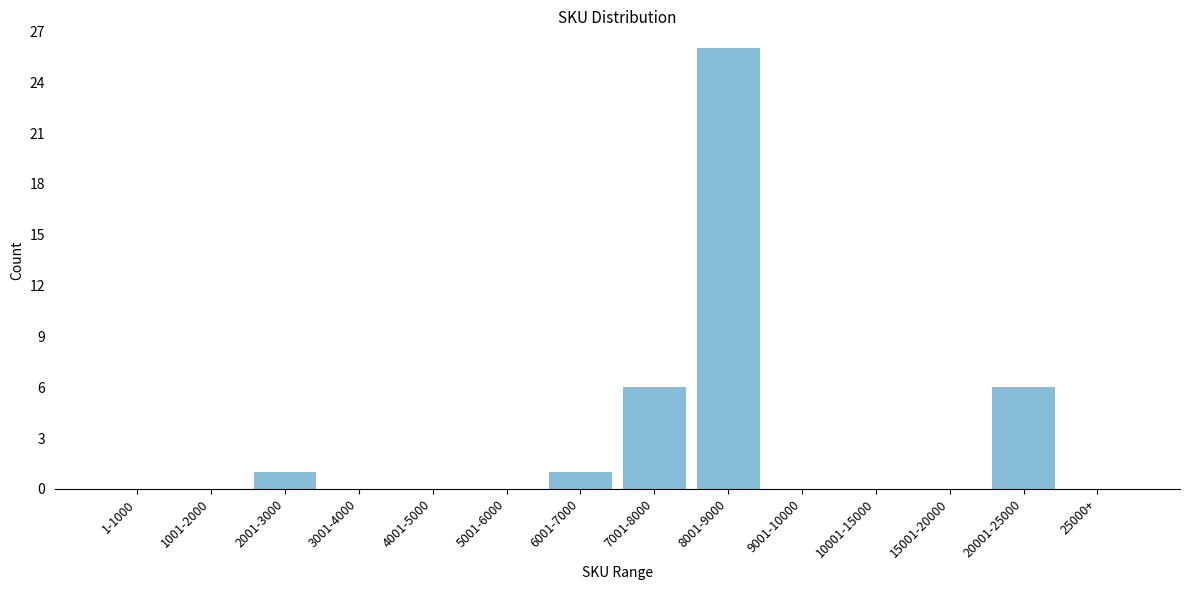

Reading left to right, extract all data points from this chart.

1-1000=0	1001-2000=0	2001-3000=1	3001-4000=0	4001-5000=0	5001-6000=0	6001-7000=1	7001-8000=6	8001-9000=26	9001-10000=0	10001-15000=0	15001-20000=0	20001-25000=6	25000+=0